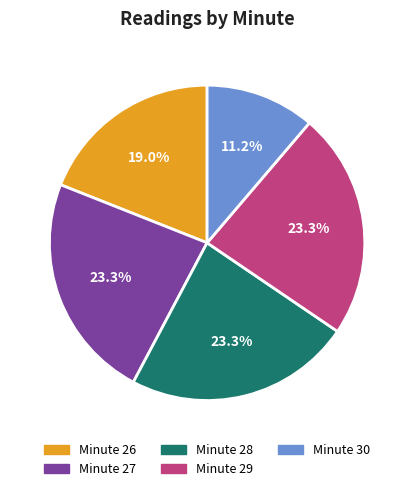

Is there a majority slice in this chart?

No